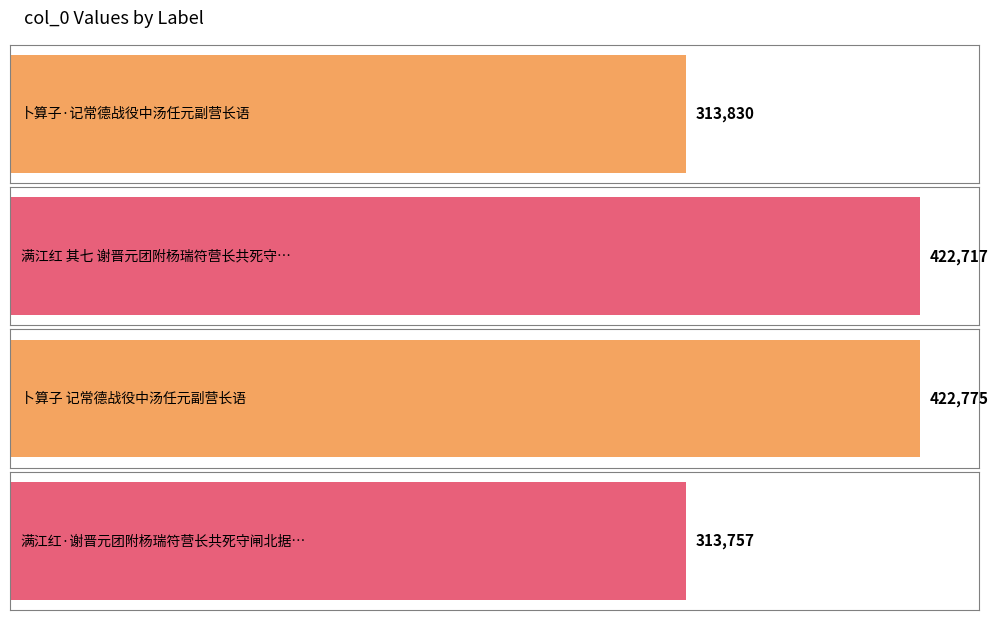

What is the change in value from 卜算子·记常德战役中汤任元副营长语 to 卜算子 记常德战役中汤任元副营长语?

+108945